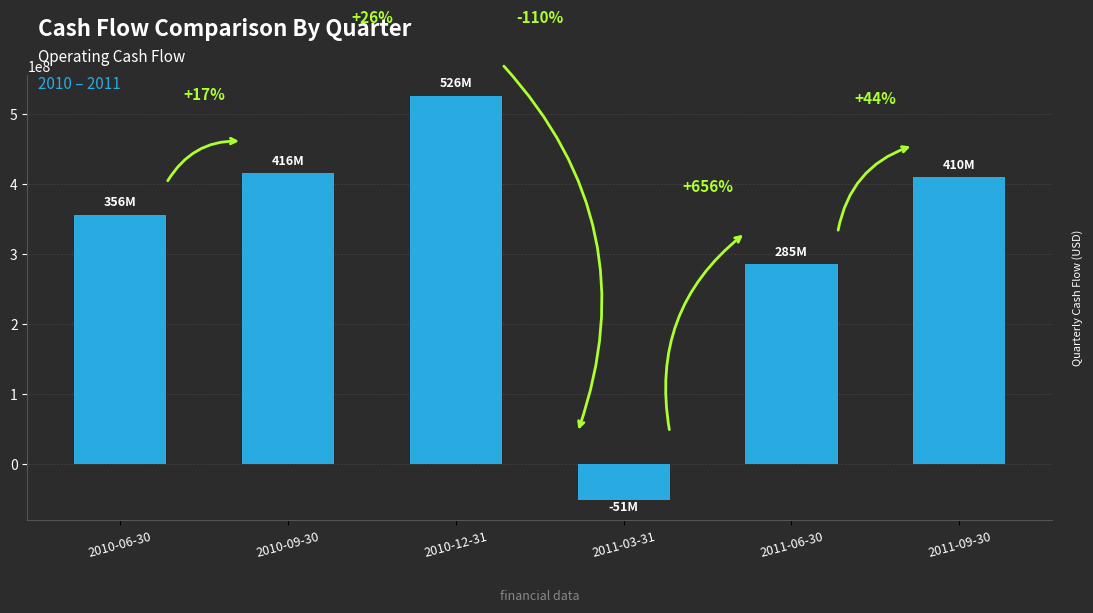

How many bars are there in total?

6